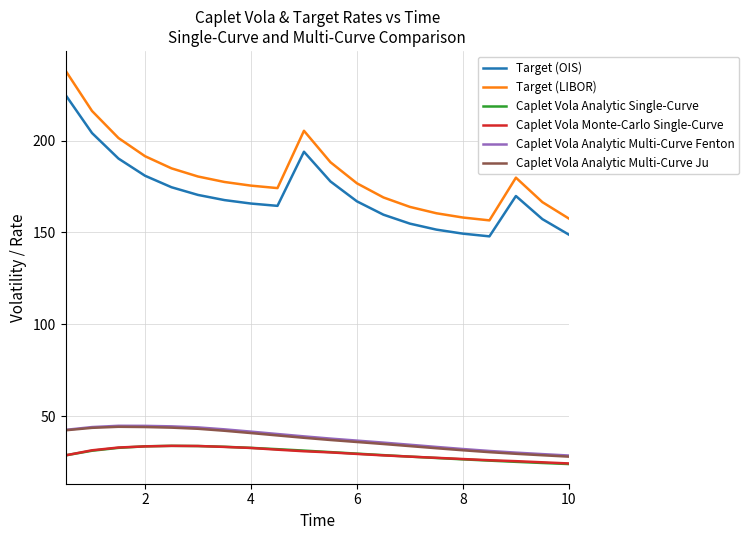

True or false: Target (OIS) and Caplet Vola Analytic Multi-Curve Ju intersect in this chart.

False